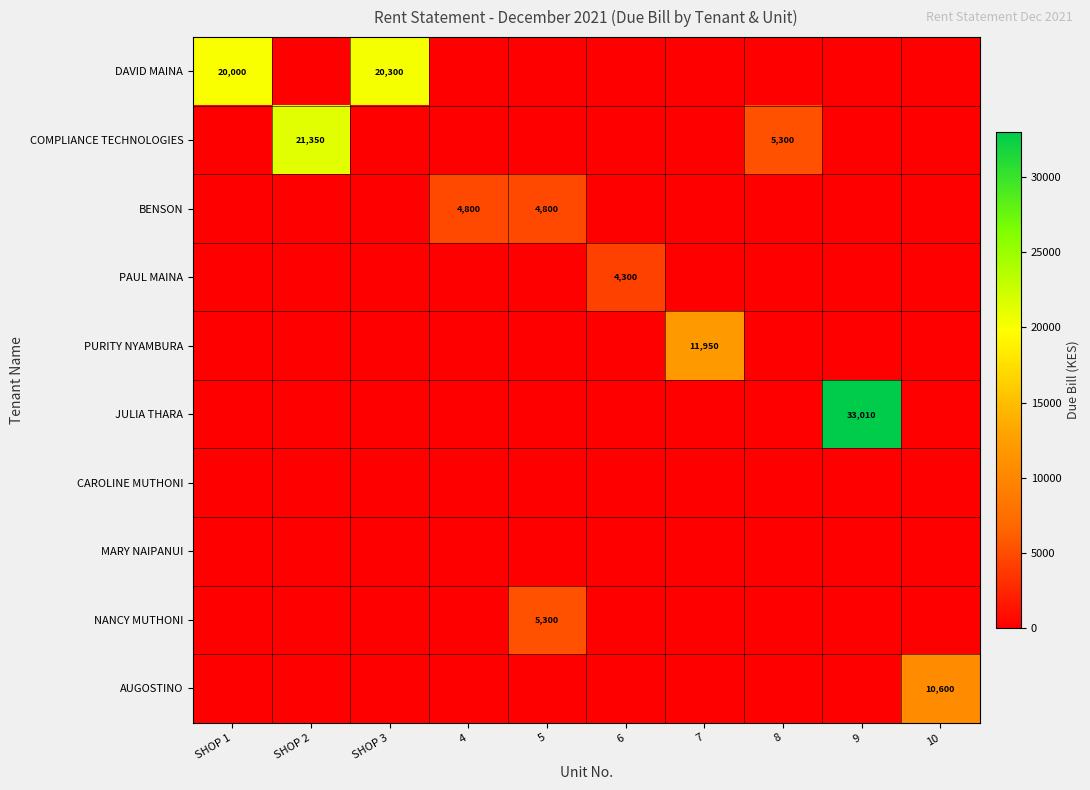

What is the total value across all series at 10?

10600